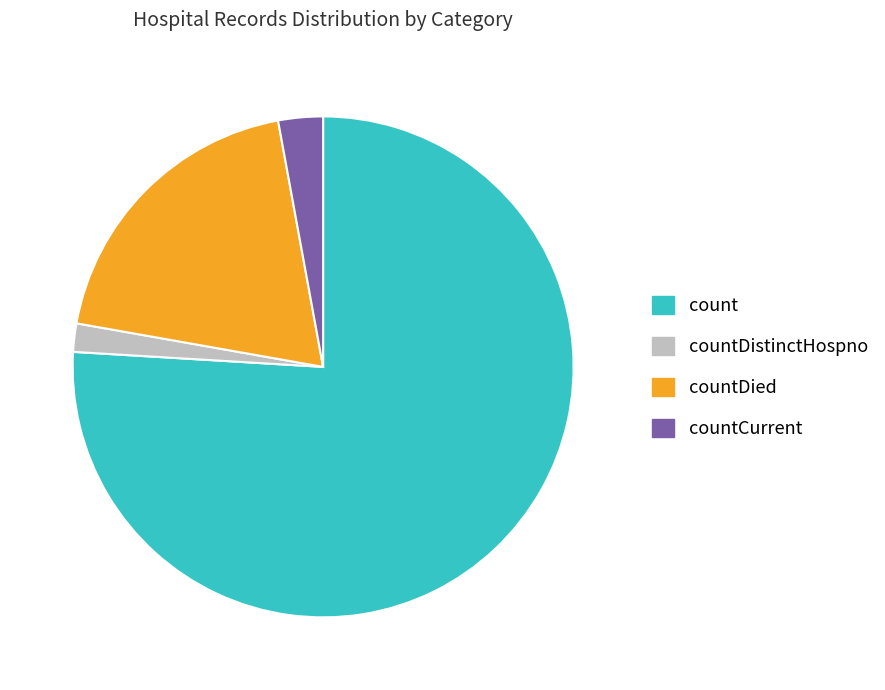

Is it true that countDistinctHospno is 2% of the pie?

True